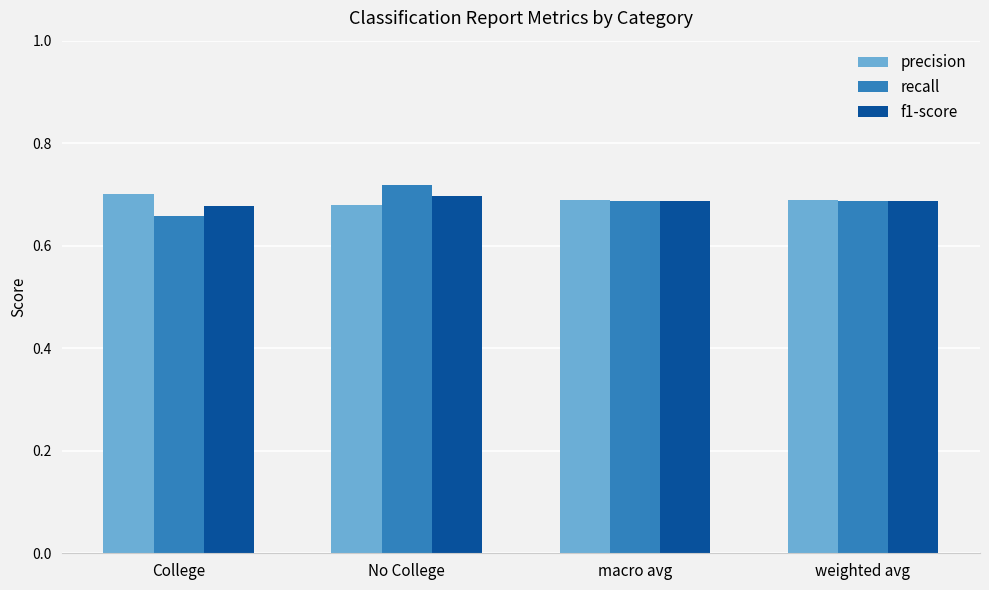

Which category has the lowest value across all series?

College